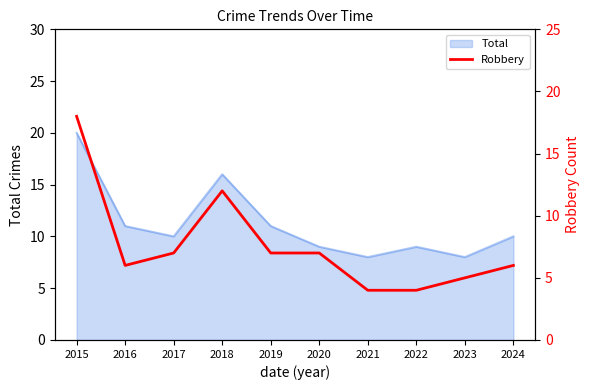

Which category has the highest value in the Total series?

2015